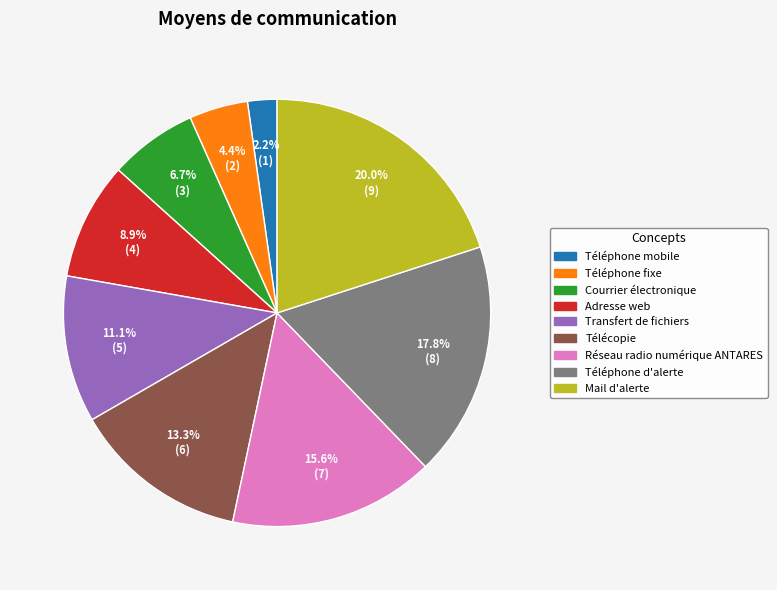

Does Courrier électronique represent more than half of the total?

No